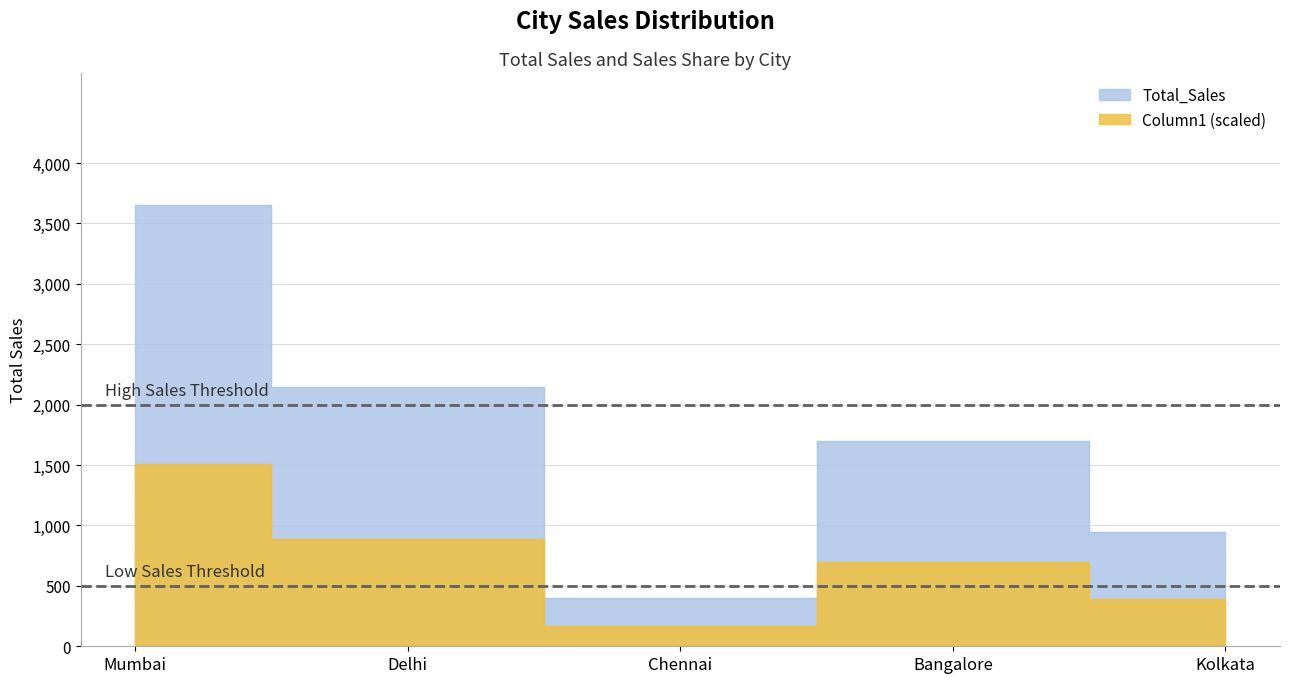

True or false: Total_Sales and Column1 cross at least once.

False